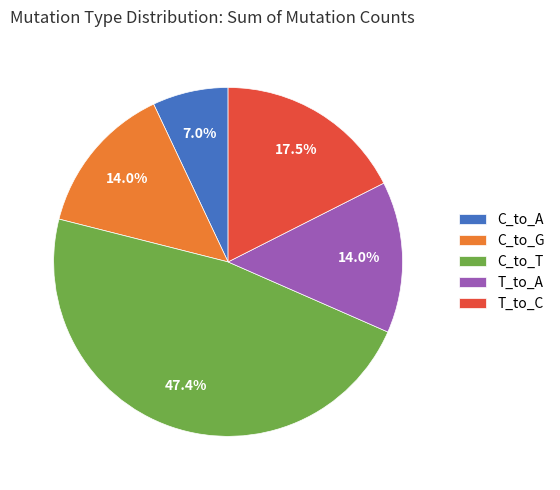

Which has a higher value, T_to_A or C_to_T?

C_to_T